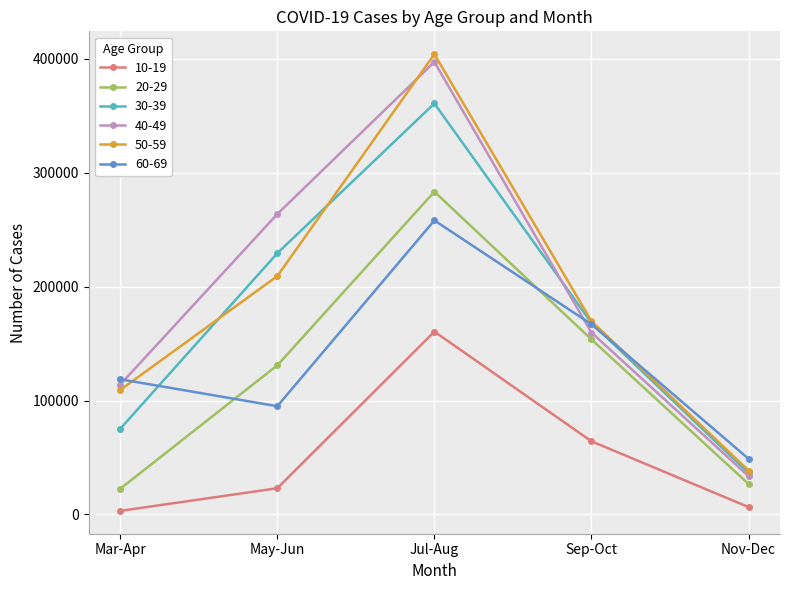

Count the number of data series in this chart.

6